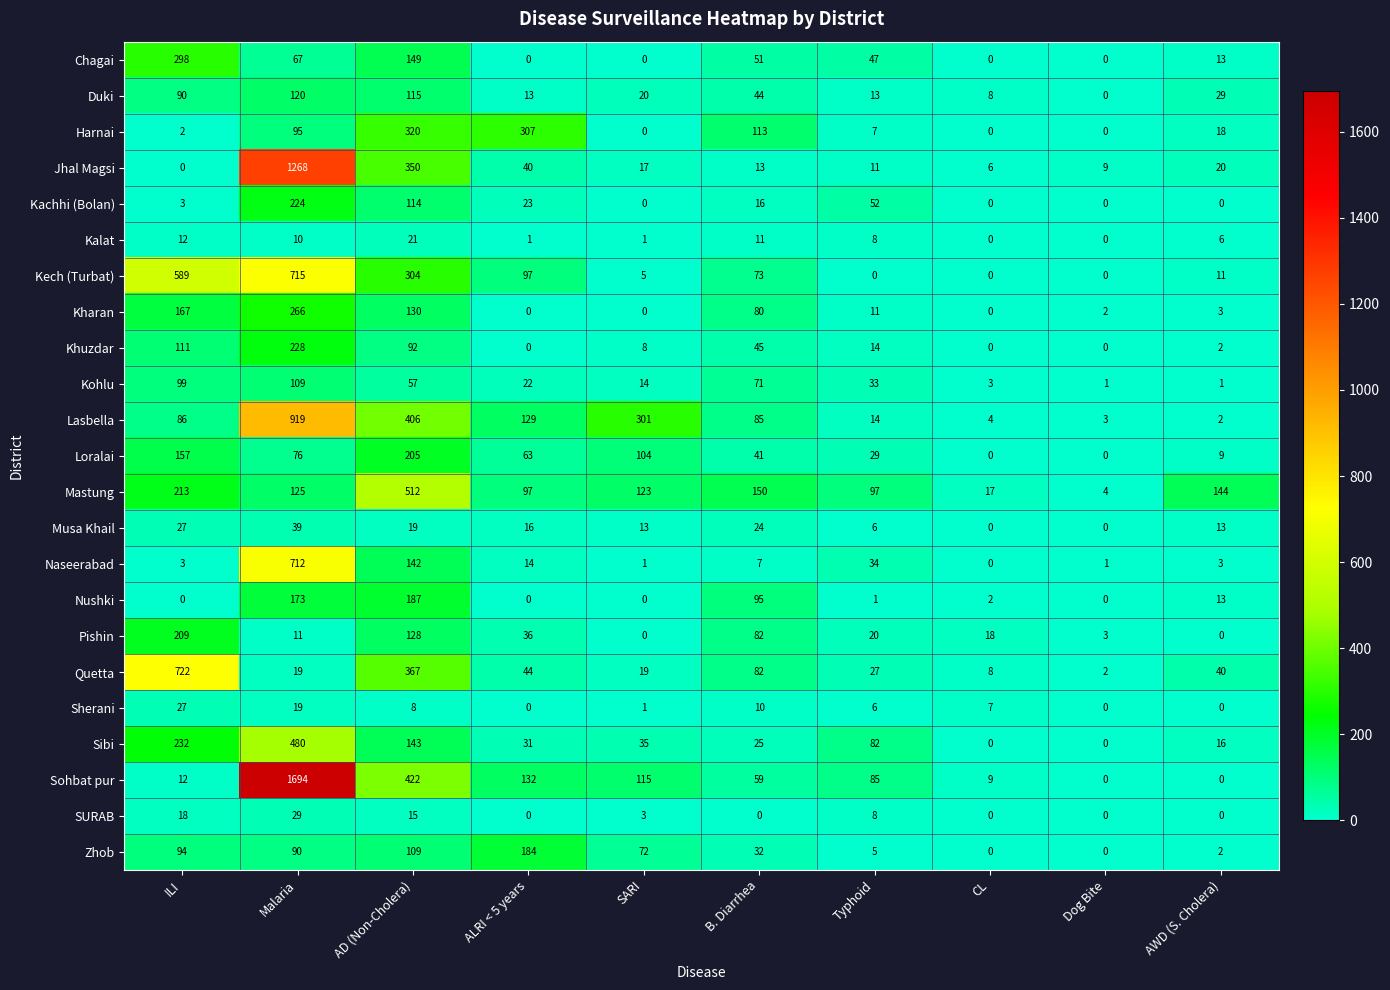

How many data points in Kachhi (Bolan) are less than 16?

5